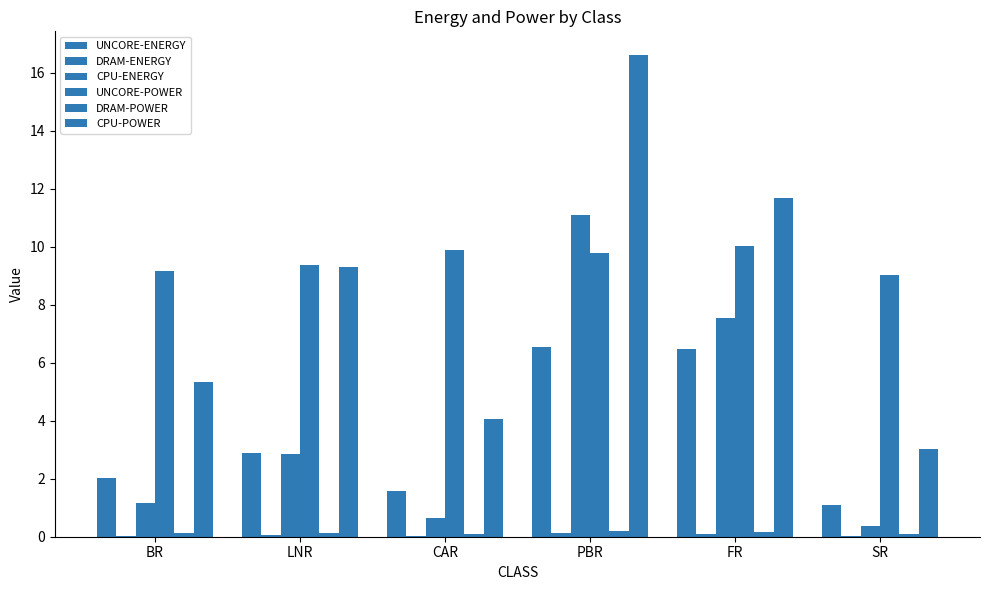

Which series has the largest total across all categories?

UNCORE-POWER